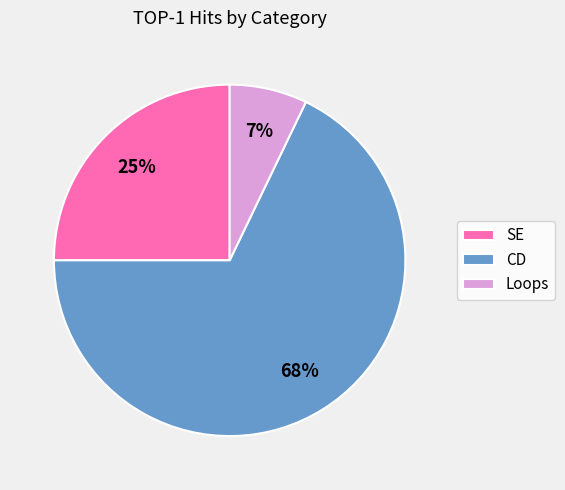

What is the largest slice in the pie chart?

CD